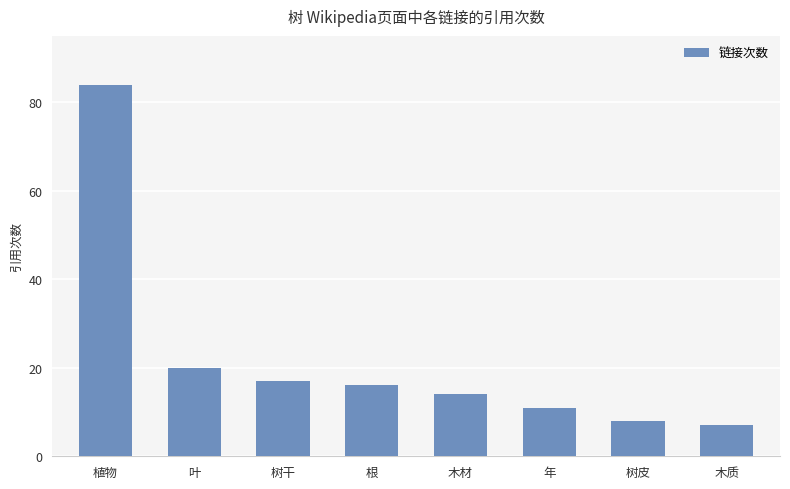

Reading left to right, list all the values displayed in this chart.

植物=84	叶=20	树干=17	根=16	木材=14	年=11	树皮=8	木质=7